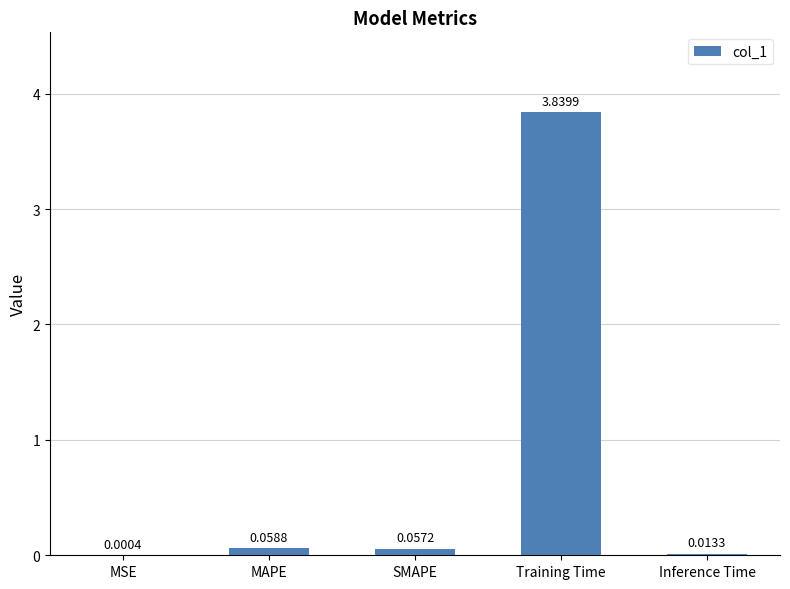

What is the sum of all values?

4.0